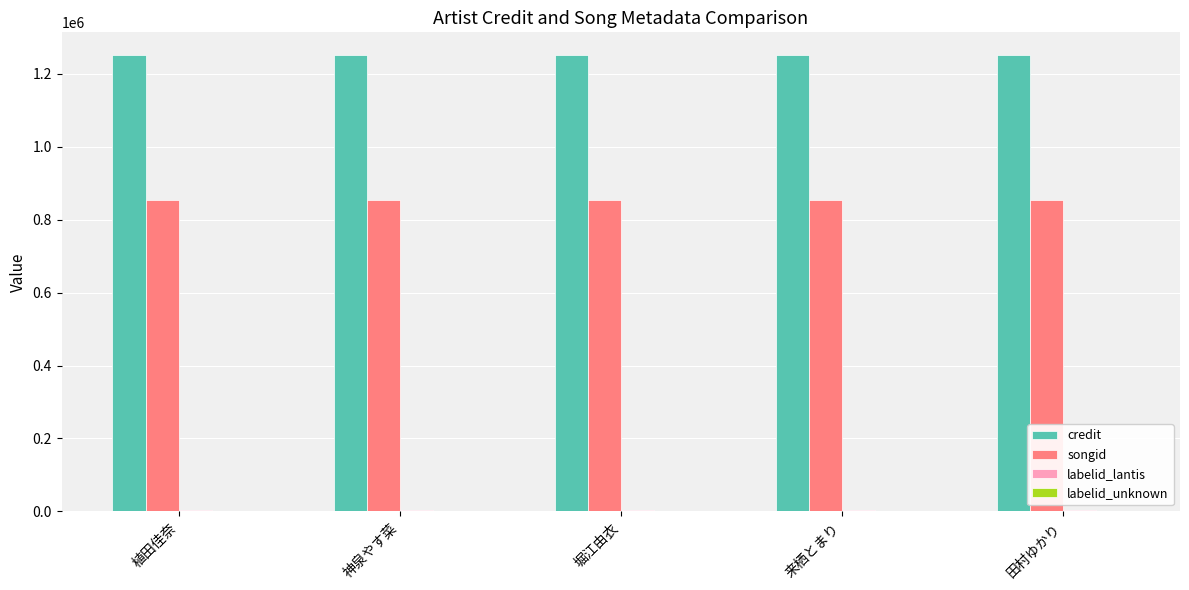

What is the maximum value shown in the chart?

1251531